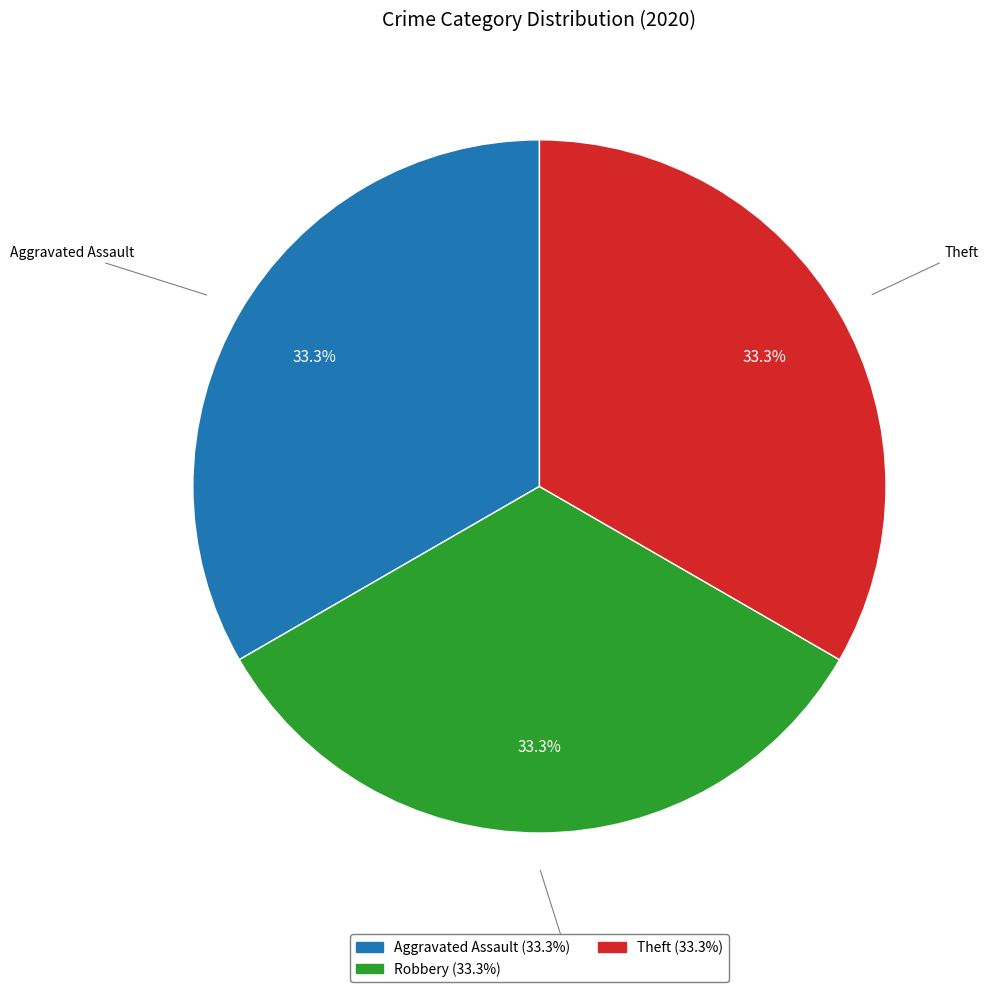

How many segments does this pie chart have?

3